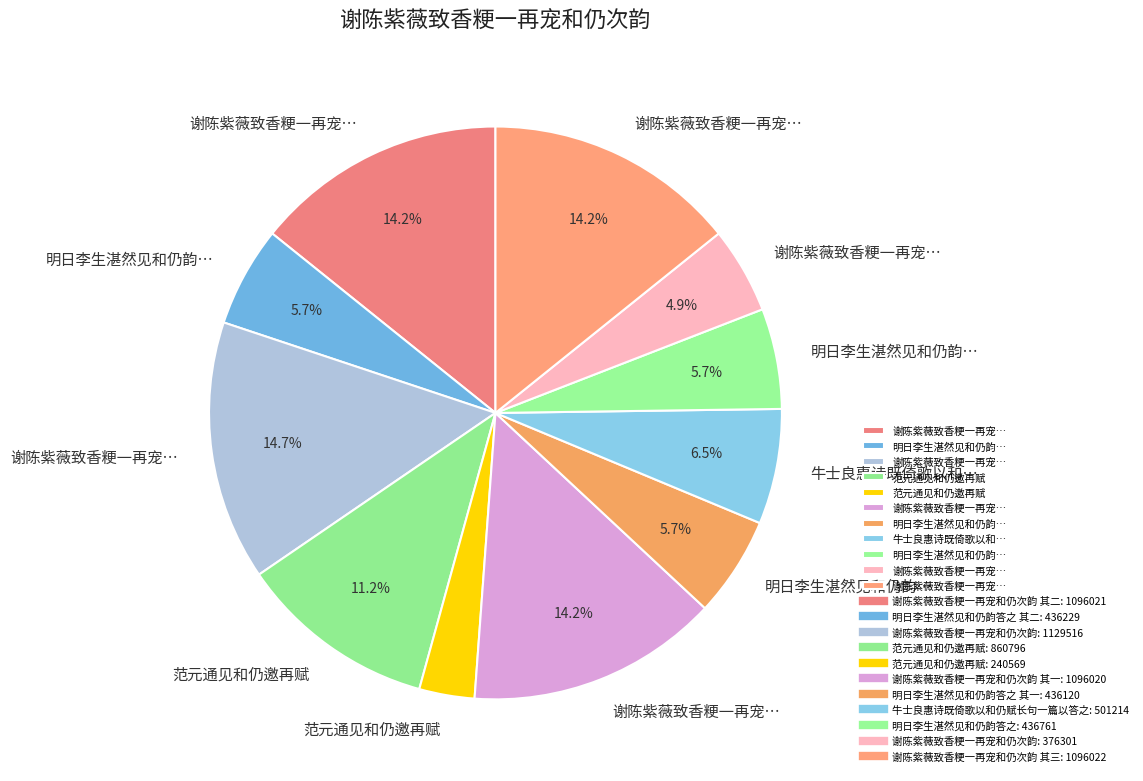

How many slices are in this pie chart?

11